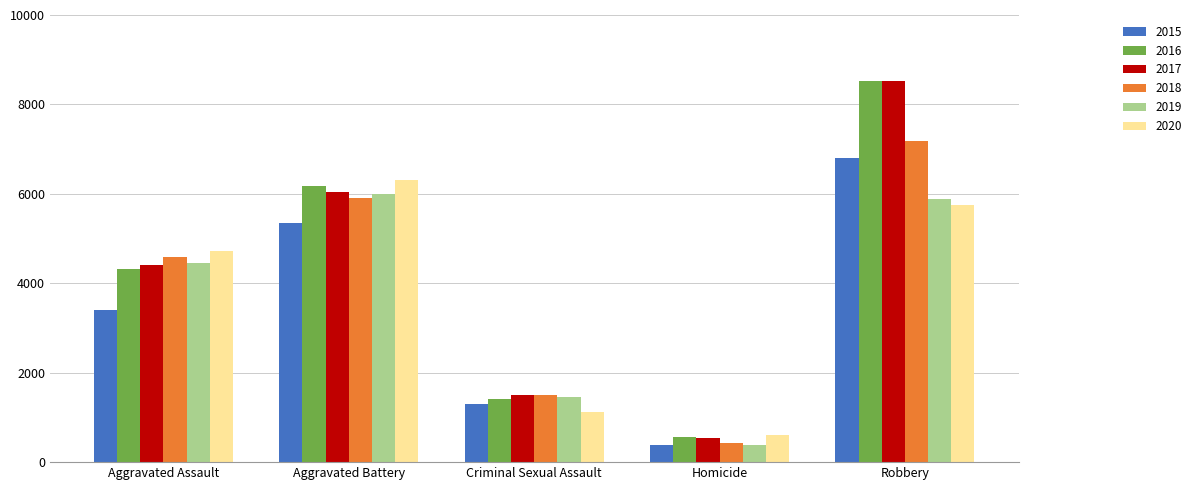

At which label is 2019 closest to 3195?

Aggravated Assault